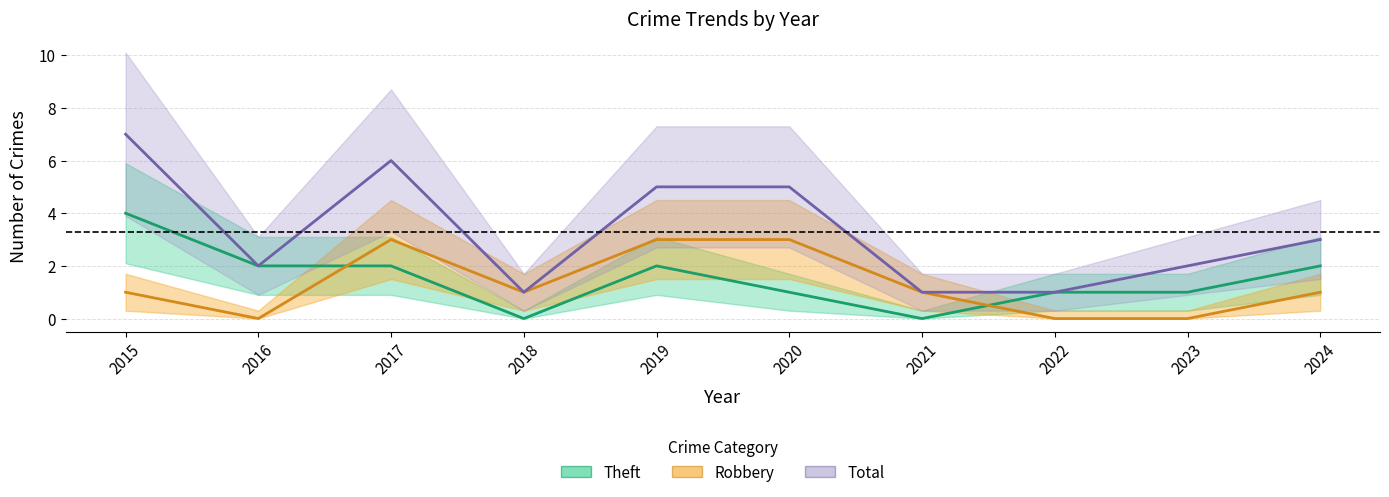

How many categories are shown in the chart?

10